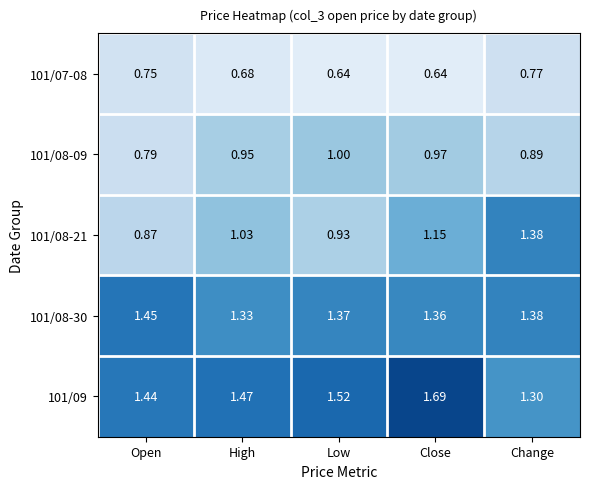

Which series has the largest total across all categories?

101/09